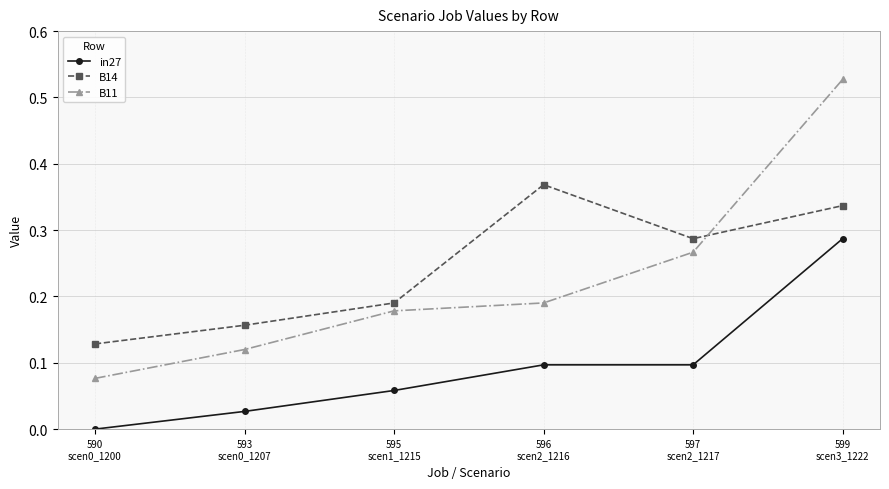

List the series in order of their peak value, highest first.

B11, B14, in27